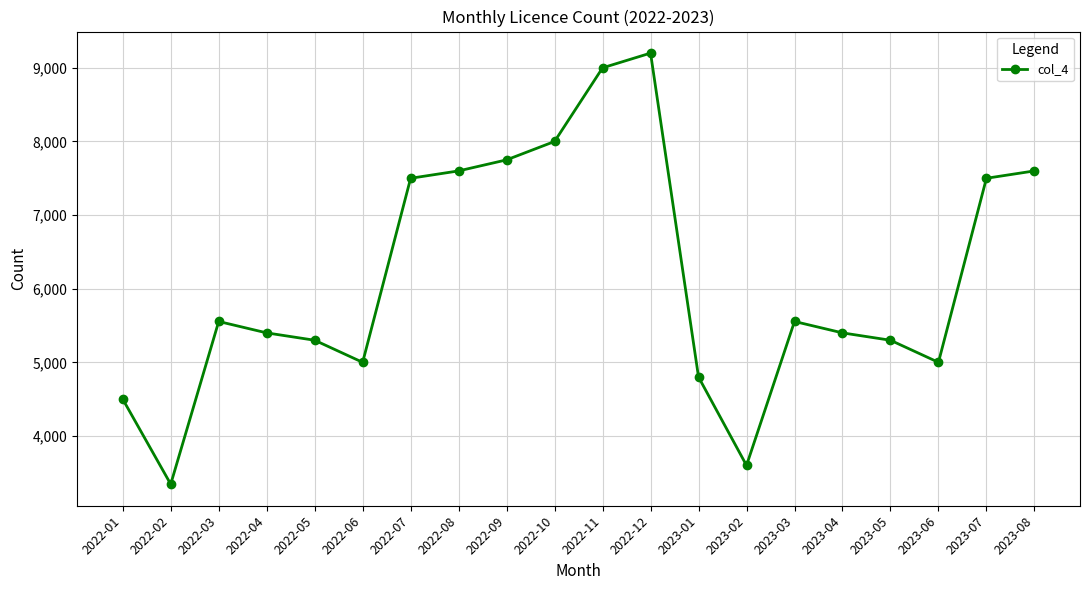

The value at 2023-01 is 8072. True or false?

False